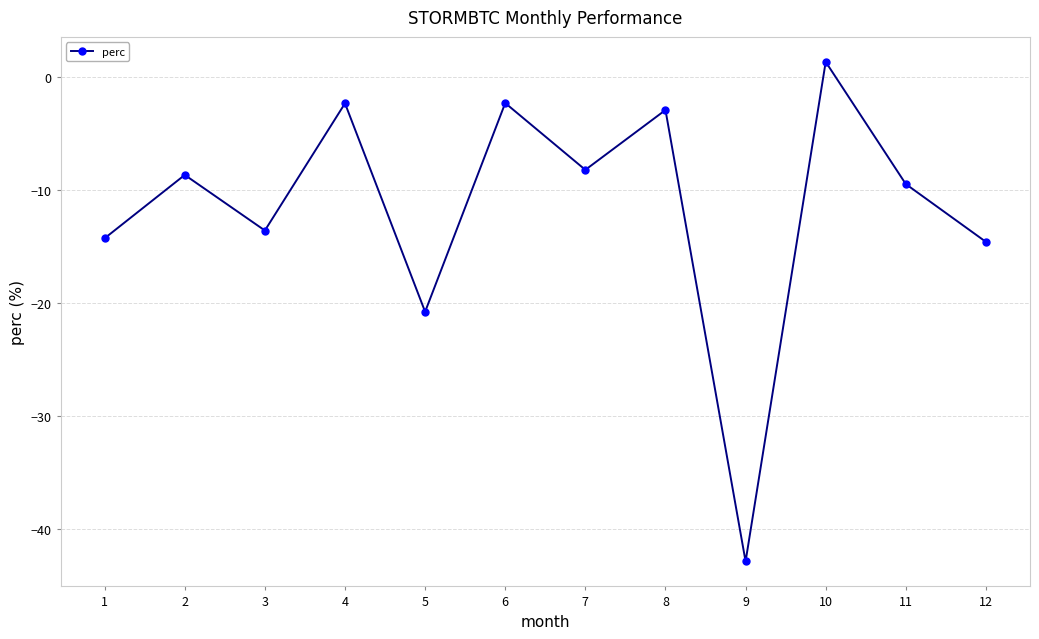

What is the difference between the second highest and second lowest values?

18.5